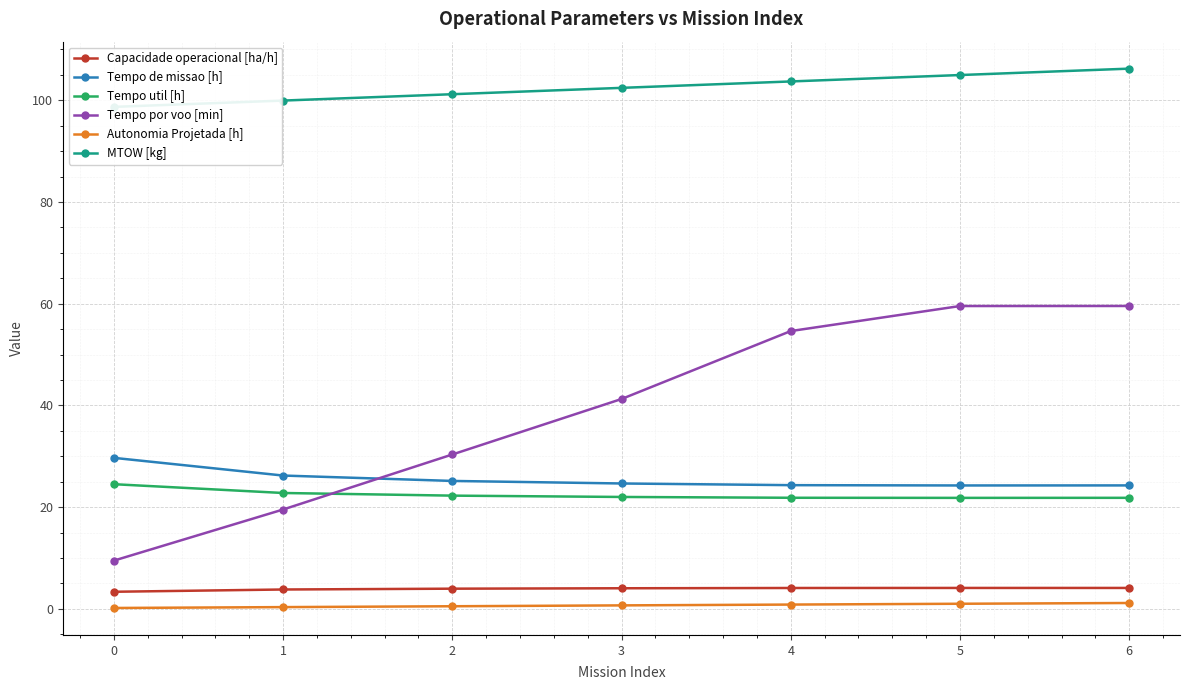

At which label does Tempo por voo [min] first exceed 41?

3